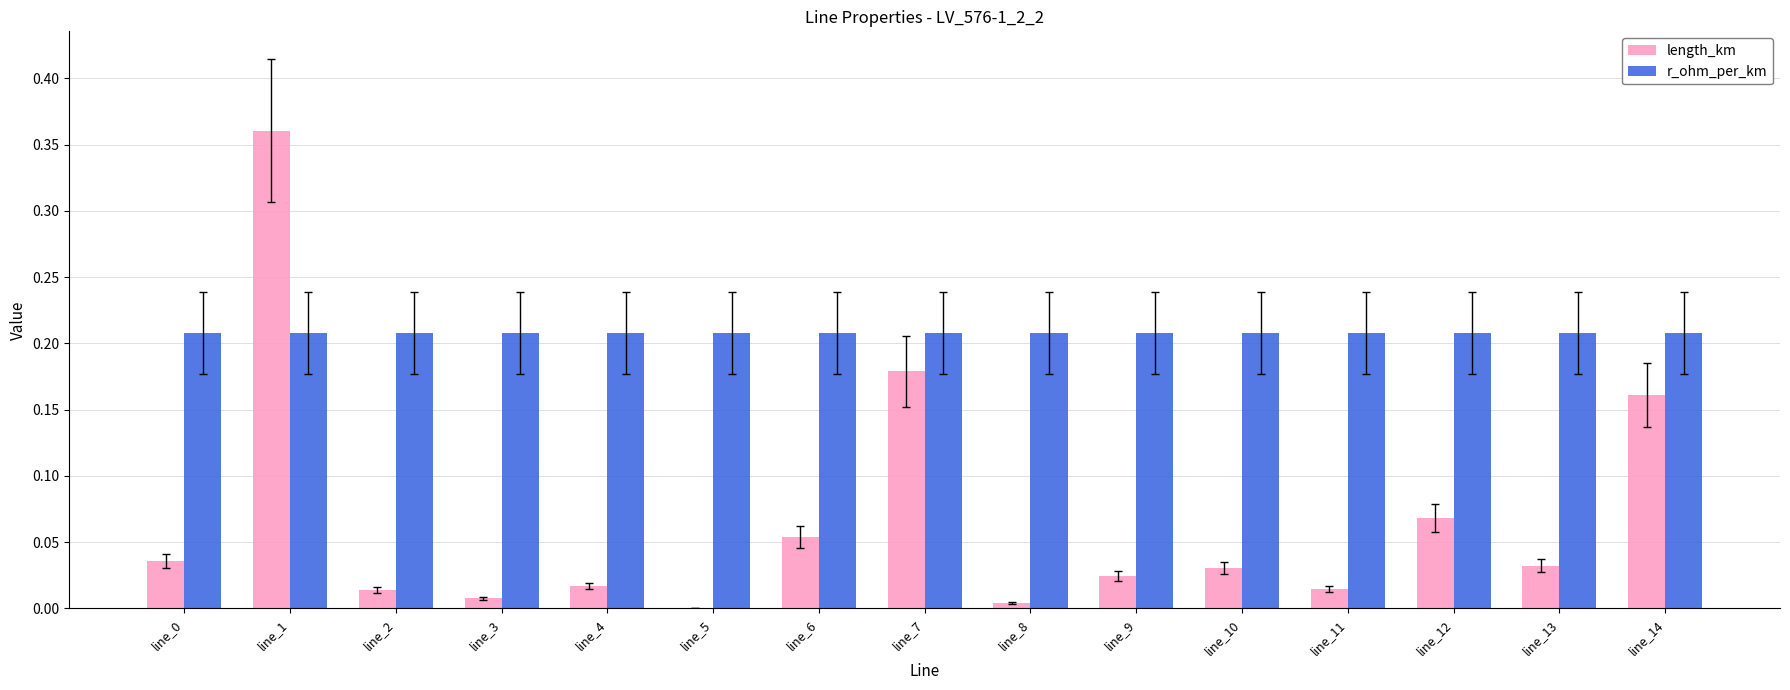

Which category has the highest value across all series?

line_1